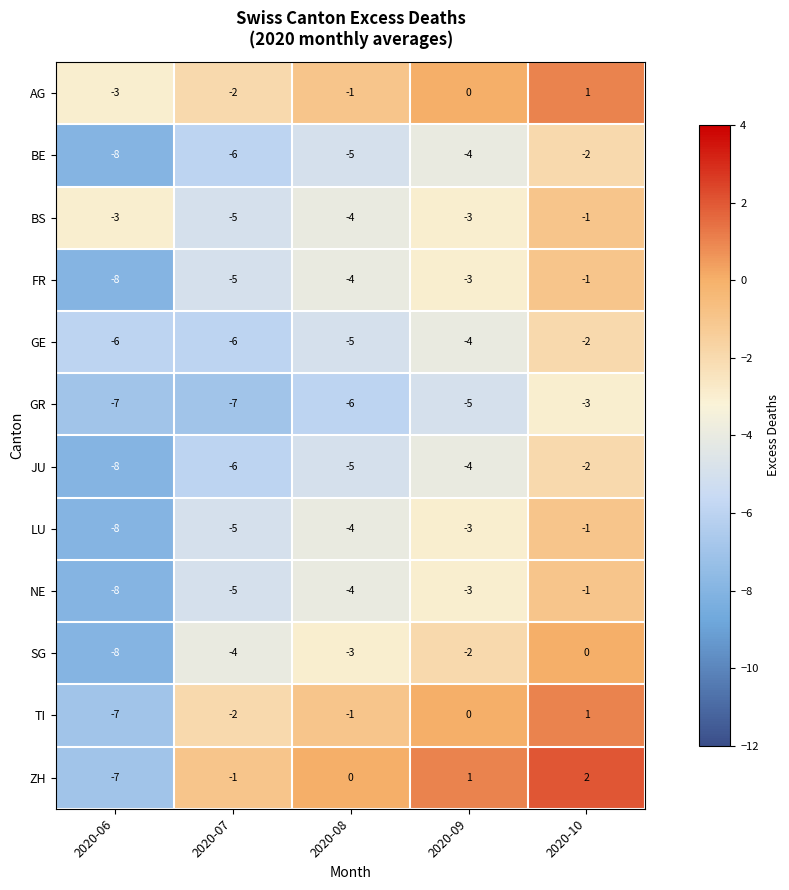

Between 2020-06 and 2020-09, which series saw the biggest shift?

ZH